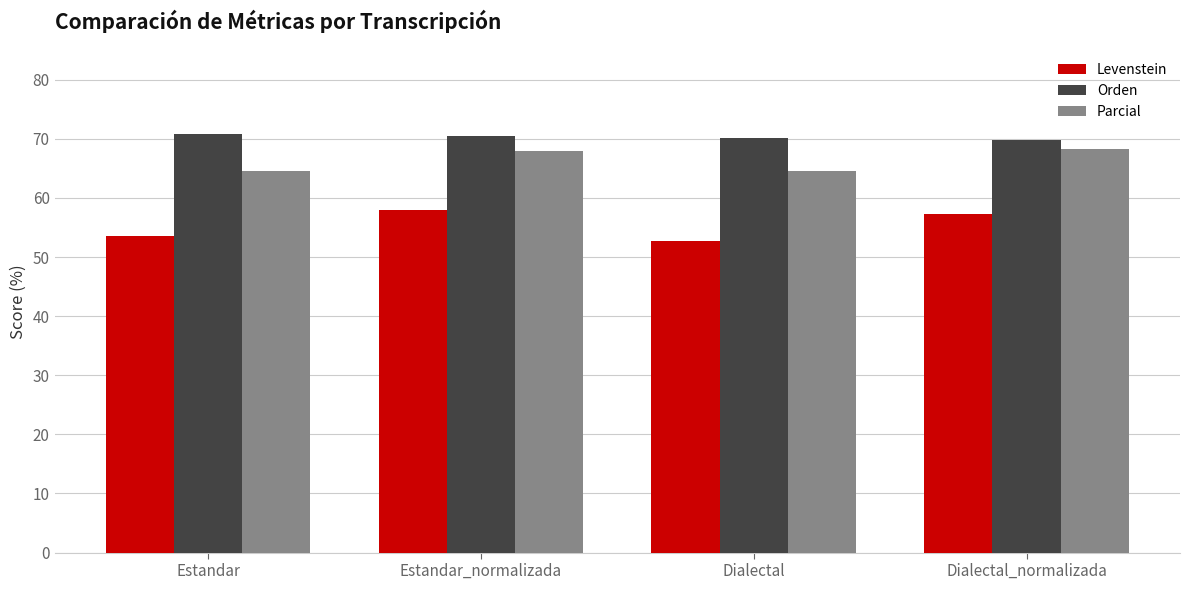

What are all the series names shown in the legend?

Levenstein, Orden, Parcial